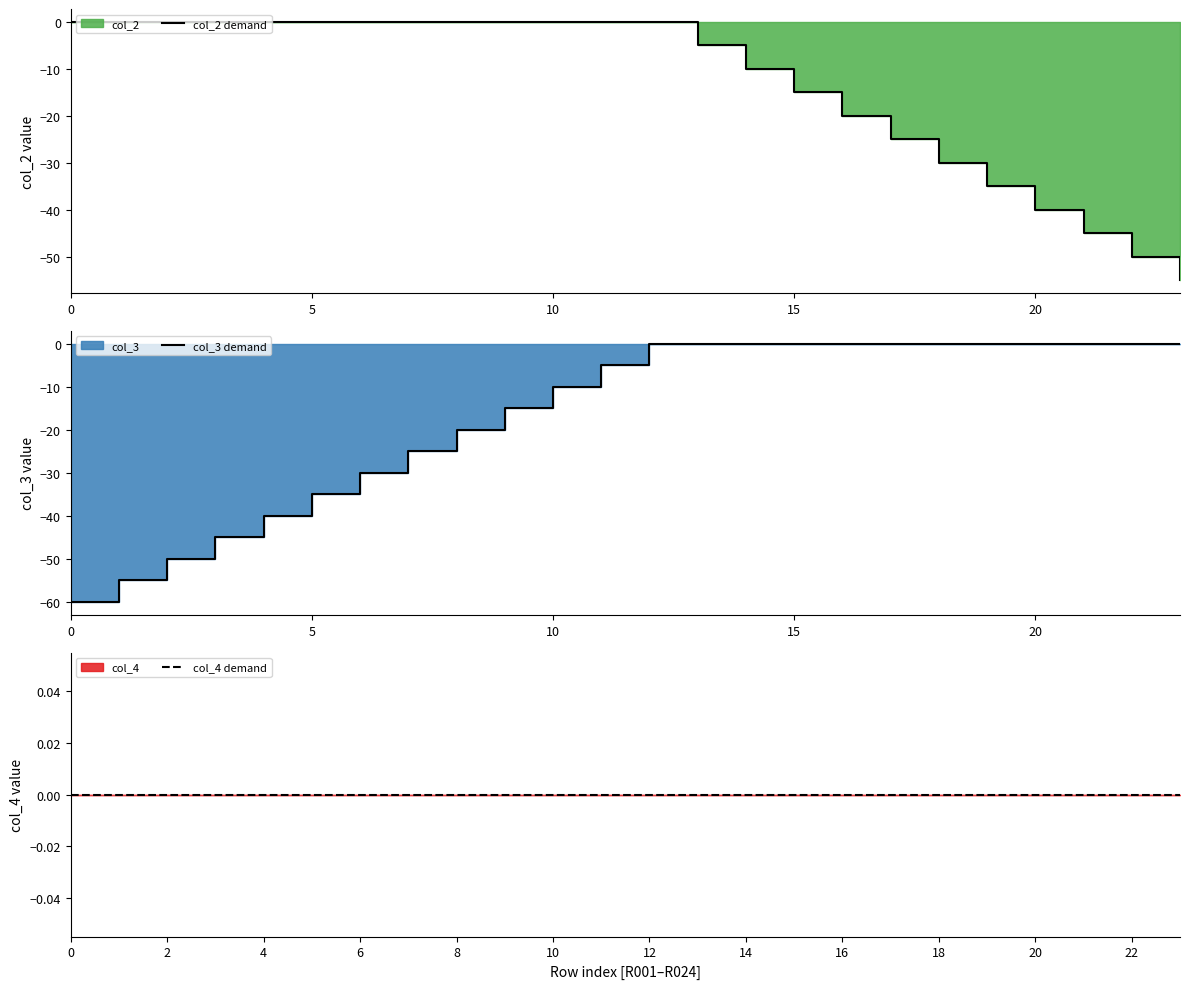

Between 11 and 17, which is larger?

11